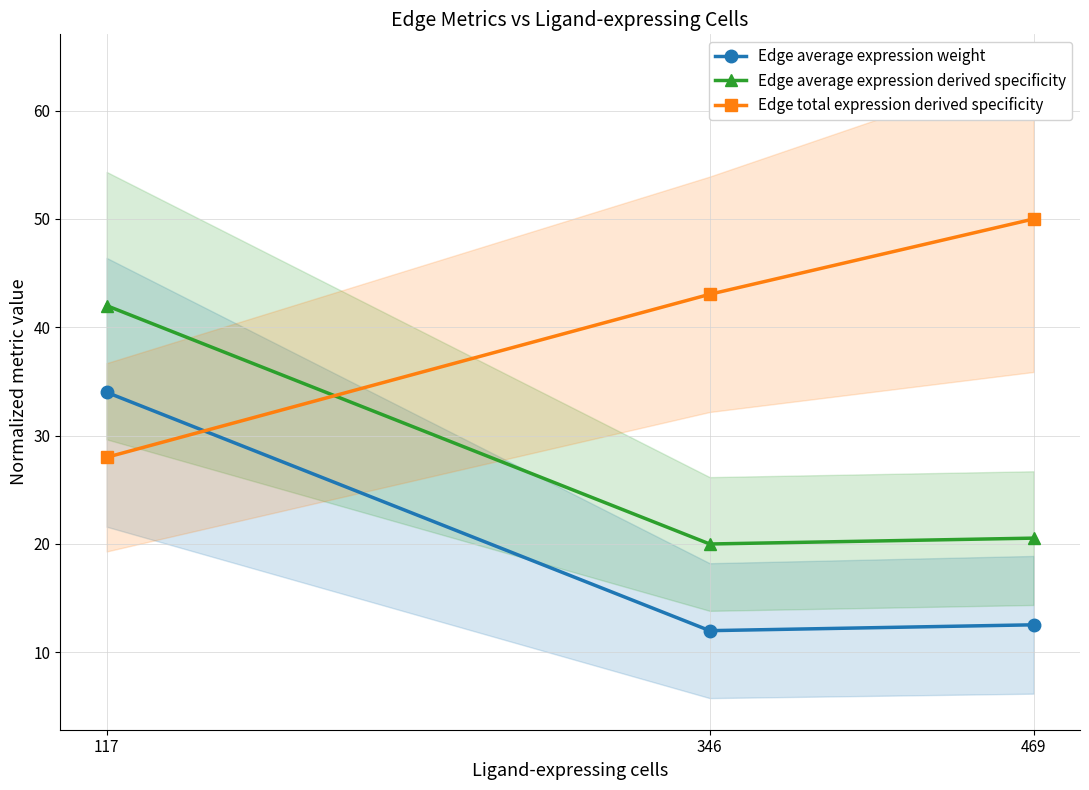

What are all the series names shown in the legend?

Edge average expression weight, Edge average expression derived specificity, Edge total expression derived specificity